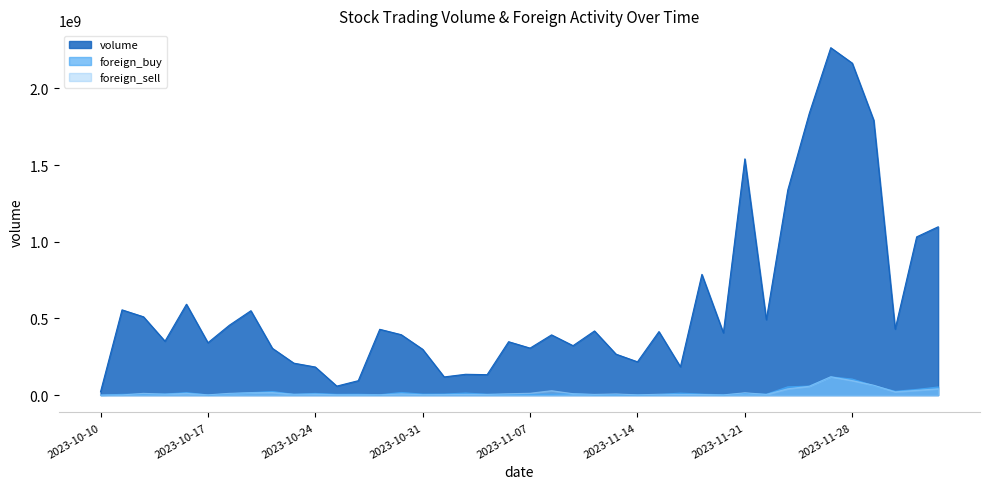

True or false: volume has a value of 405936400 at 2023-11-20.

True